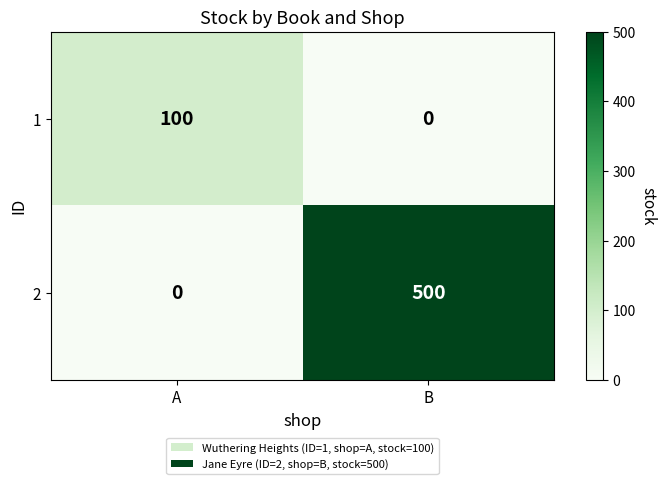

Which series has the largest range (max minus min)?

2